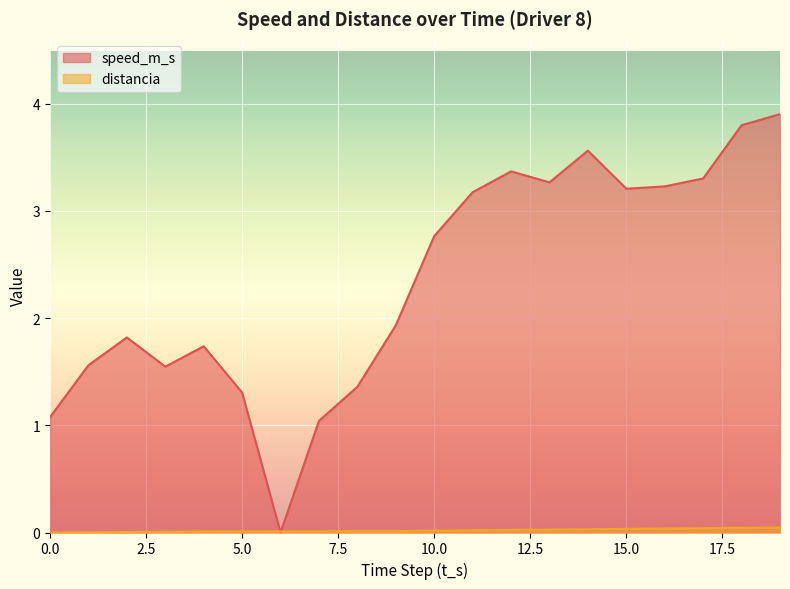

Is the value of distancia at 16 greater than the value of speed_m_s at 5?

No